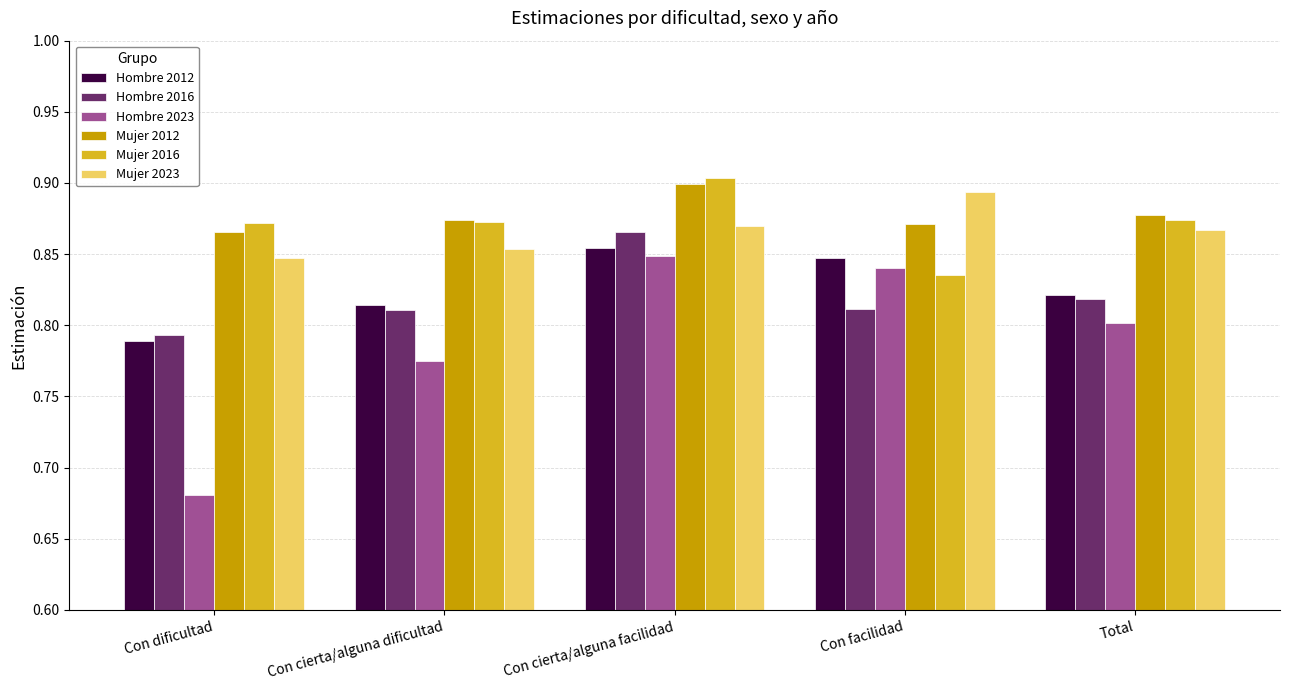

Rank the categories by Hombre 2023 value from highest to lowest.

Con cierta/alguna facilidad, Con facilidad, Total, Con cierta/alguna dificultad, Con dificultad